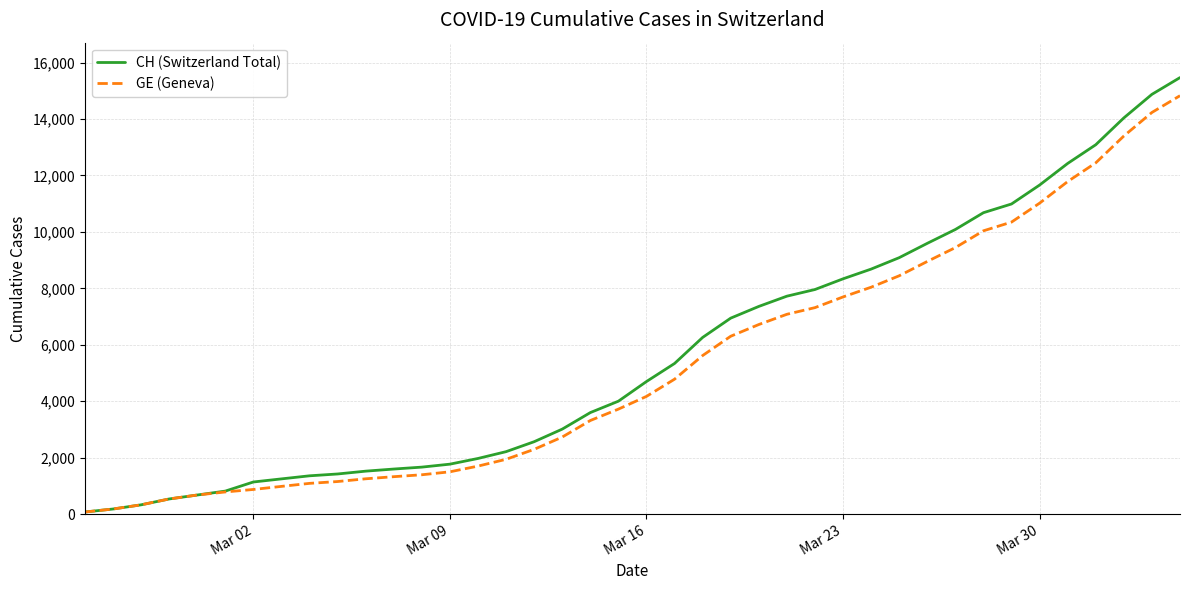

What is the maximum value for CH (Switzerland Total)?

15470